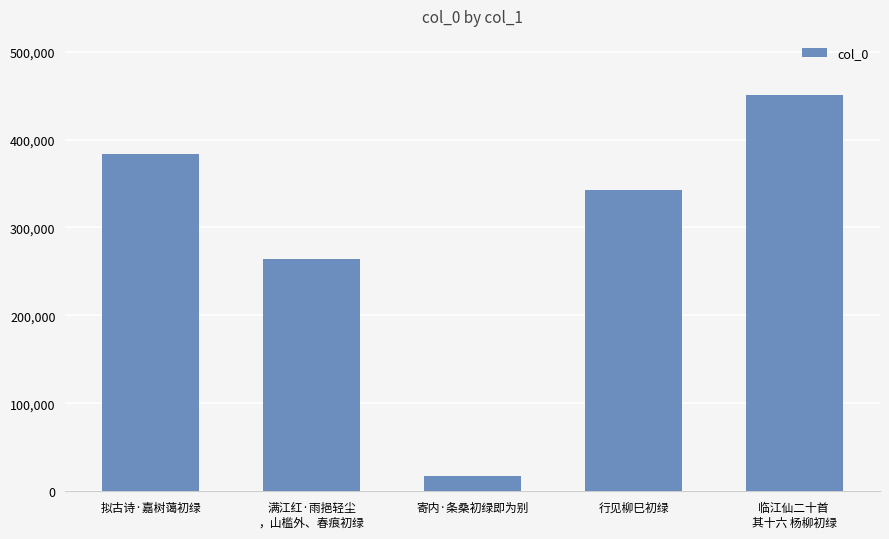

Which has a higher value, 行见柳巳初绿 or 临江仙二十首 
其十六 杨柳初绿?

临江仙二十首 
其十六 杨柳初绿